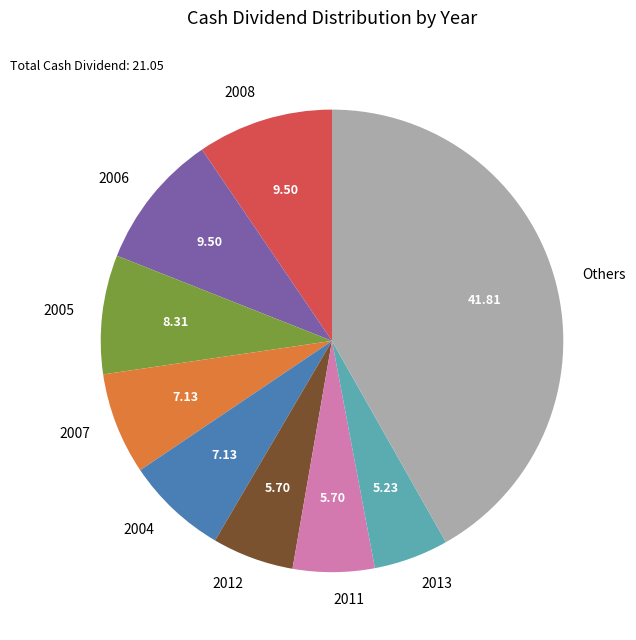

Which has a higher value, Others or 2011?

Others